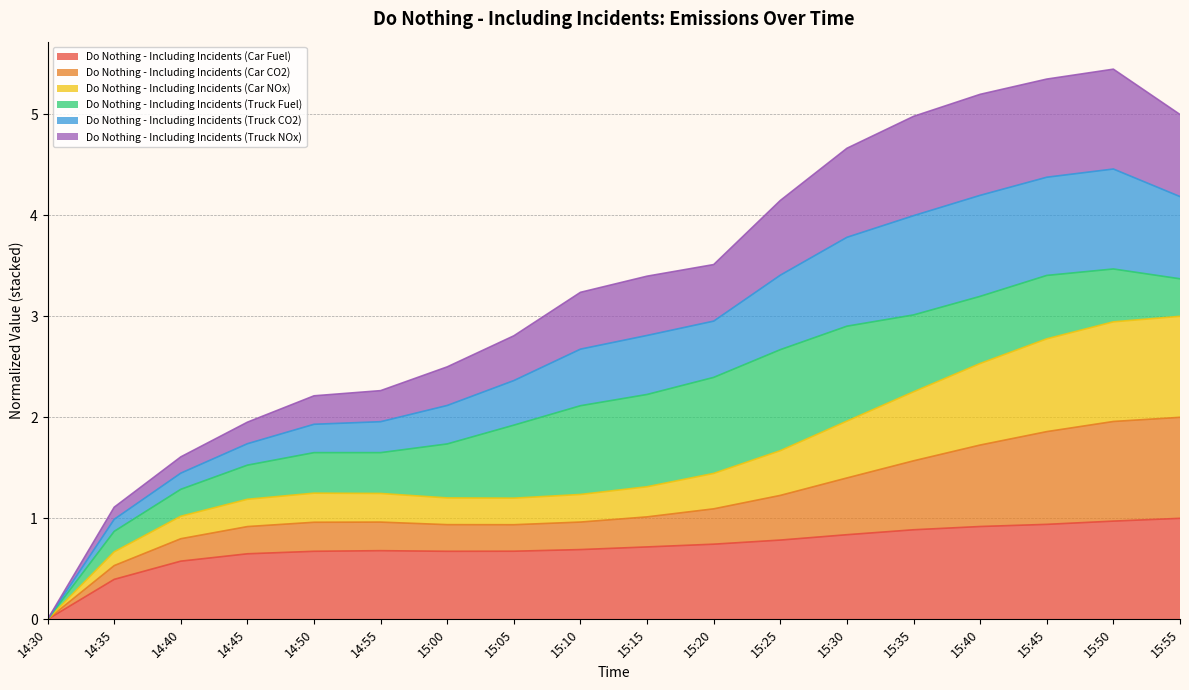

What is the highest value of the Do Nothing - Including Incidents (Car Fuel) series?

1.0